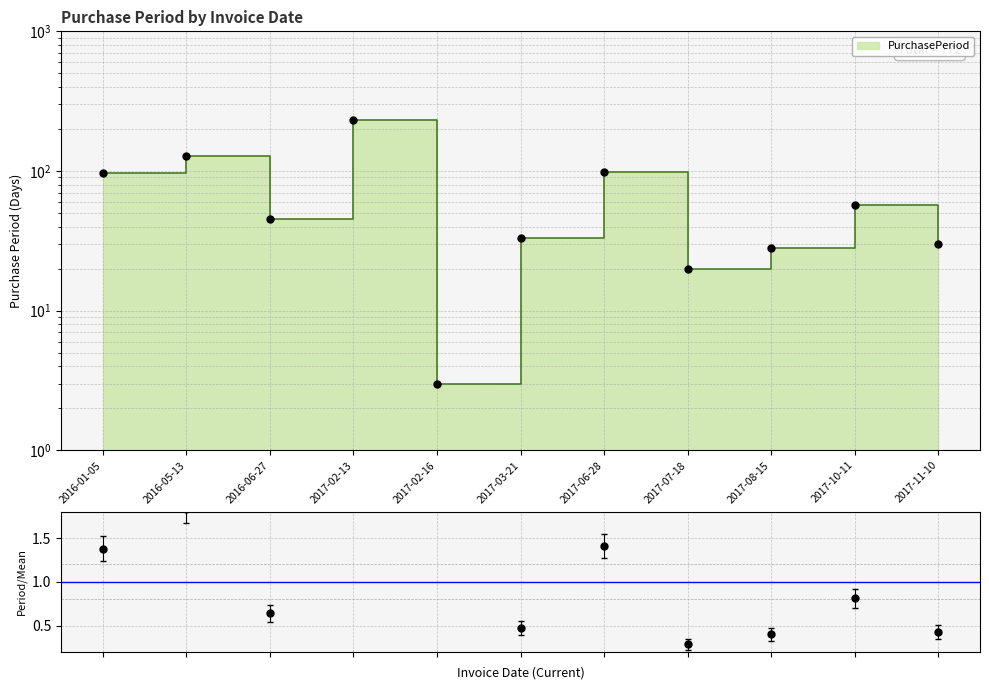

Approximately how many times larger is the value at 2017-07-18 compared to 2017-02-13?

0.1